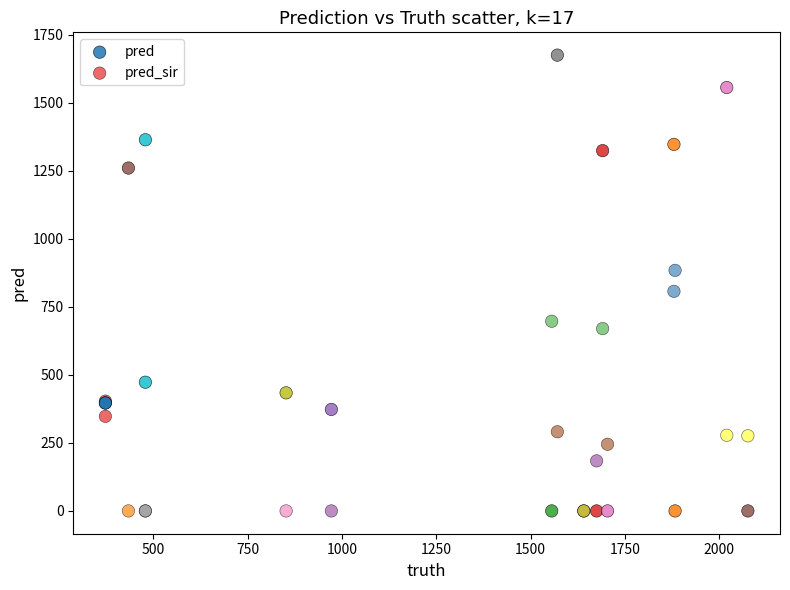

What is the X range (max minus min) for the scatter plot?

1703.0